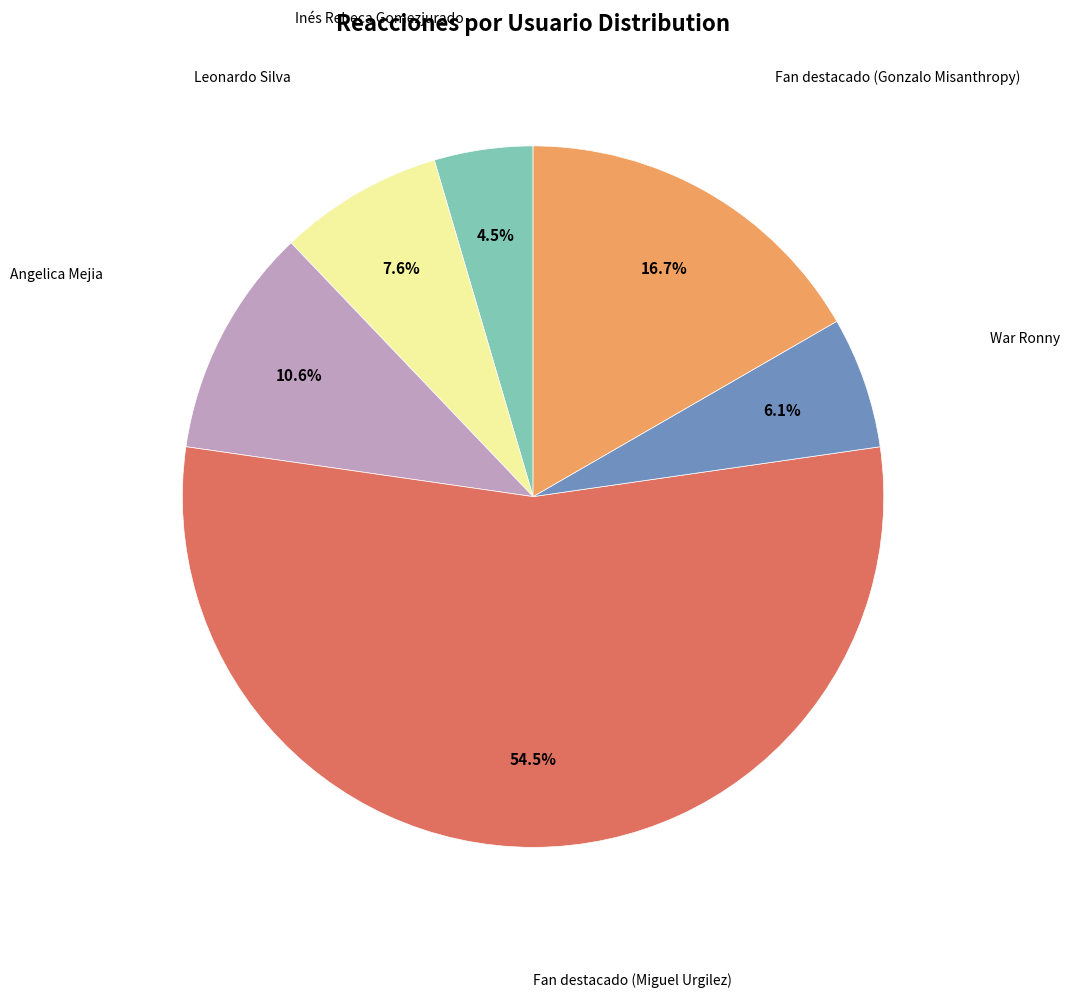

How many slices are in this pie chart?

6